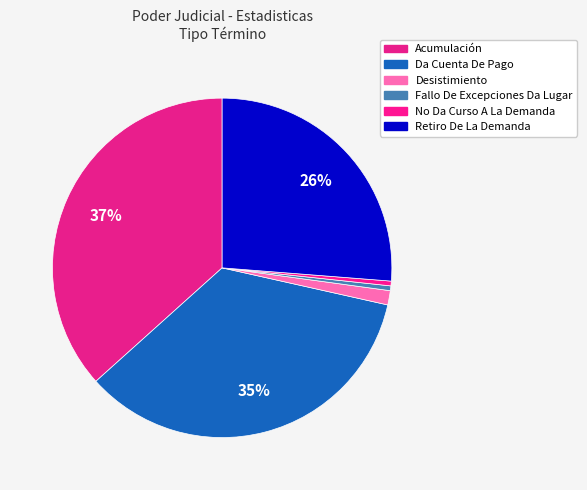

To the nearest percent, what is the combined percentage of No Da Curso A La Demanda and Da Cuenta De Pago?

35%